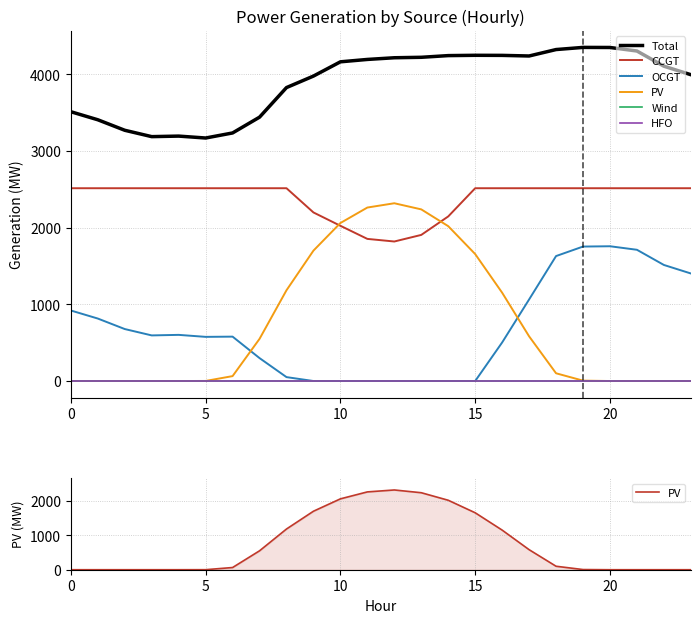

True or false: OCGT and Total cross at least once.

False